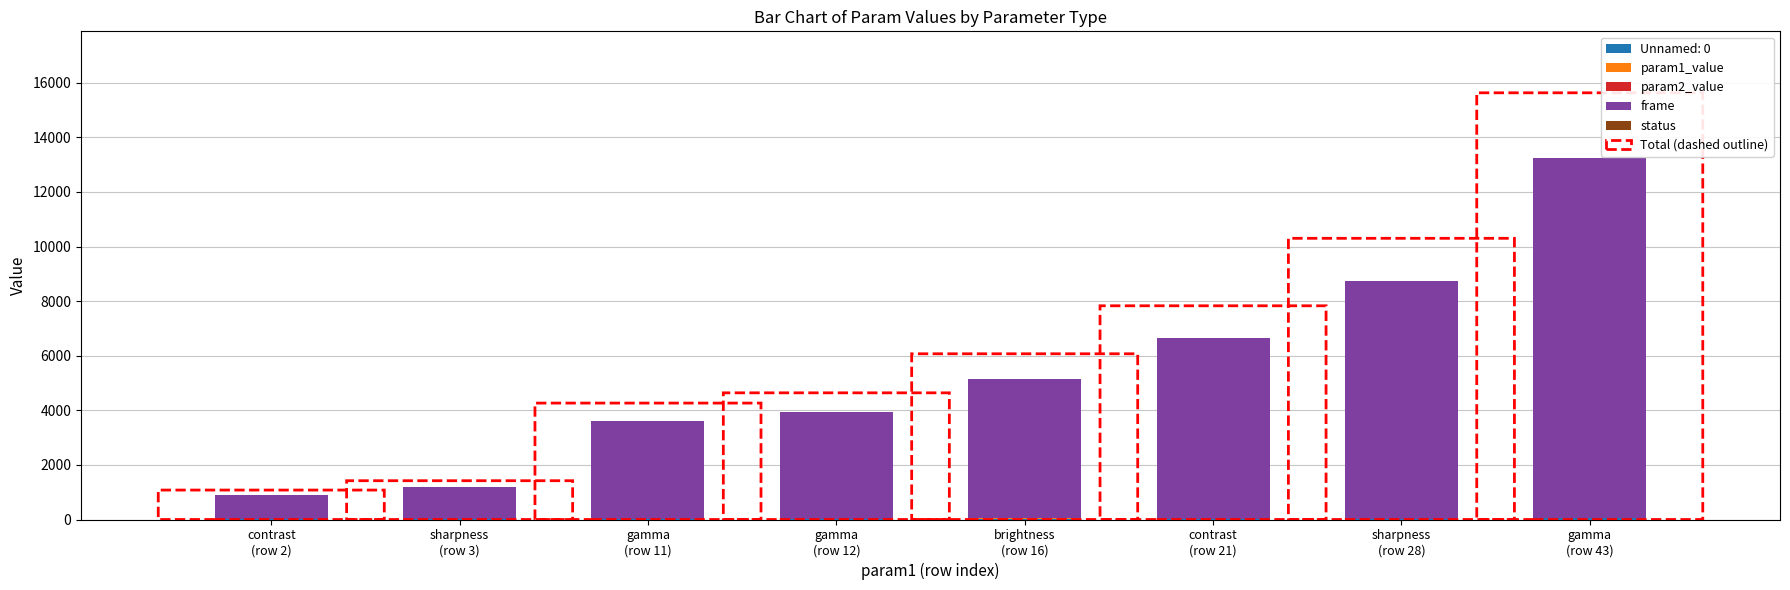

How many categories are shown in the chart?

8